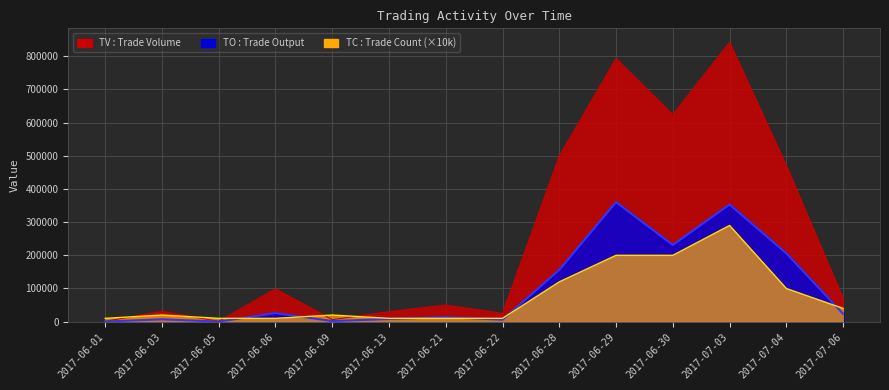

Between 2017-06-01 and 2017-06-30, which series saw the biggest shift?

TV